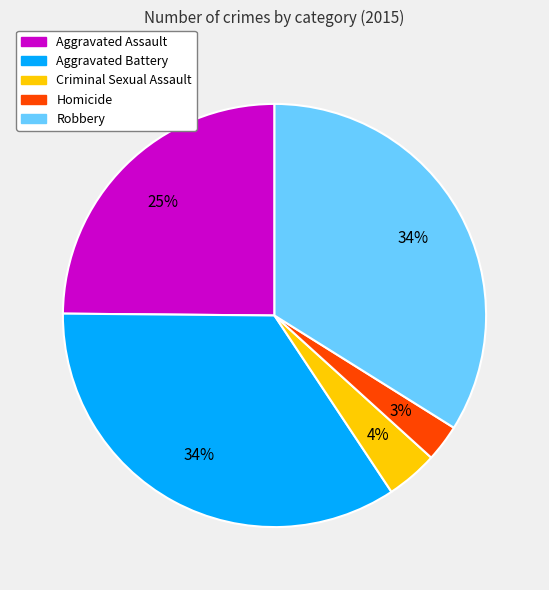

To the nearest percent, what percentage of the pie is Homicide?

3%